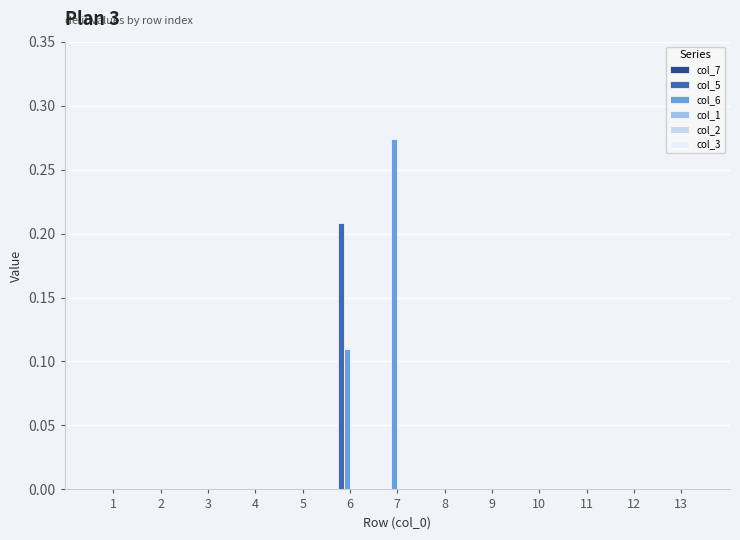

How many groups of bars are there?

13